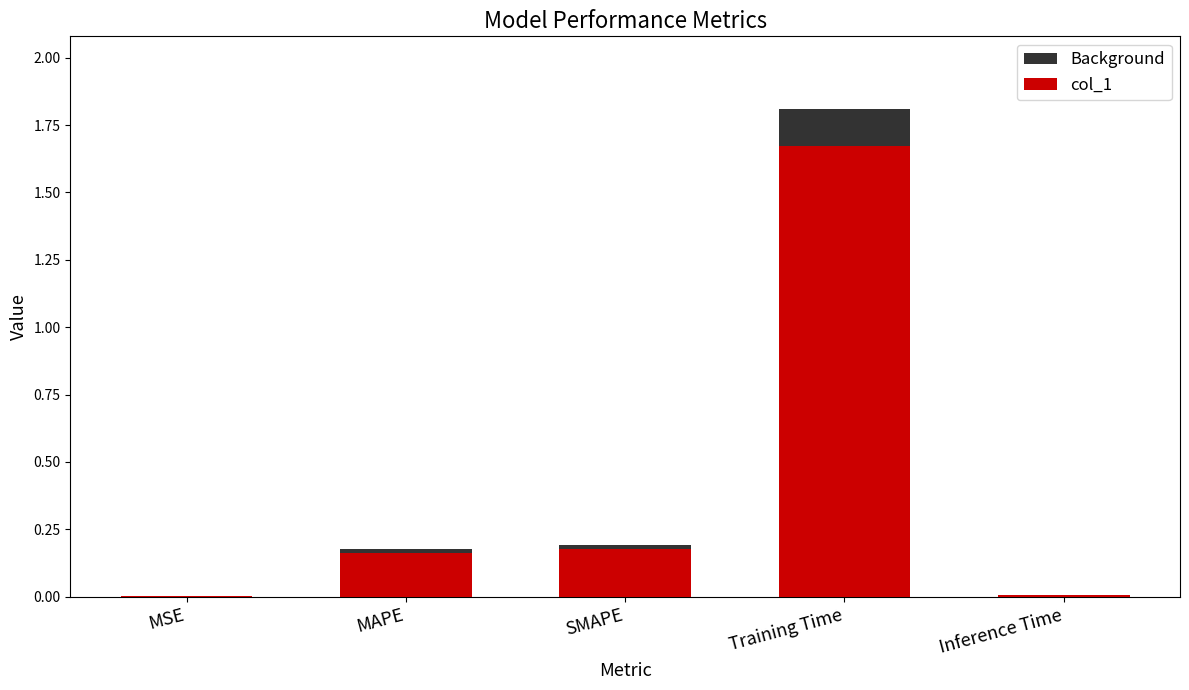

What value does the col_1 series have at MAPE?

0.2